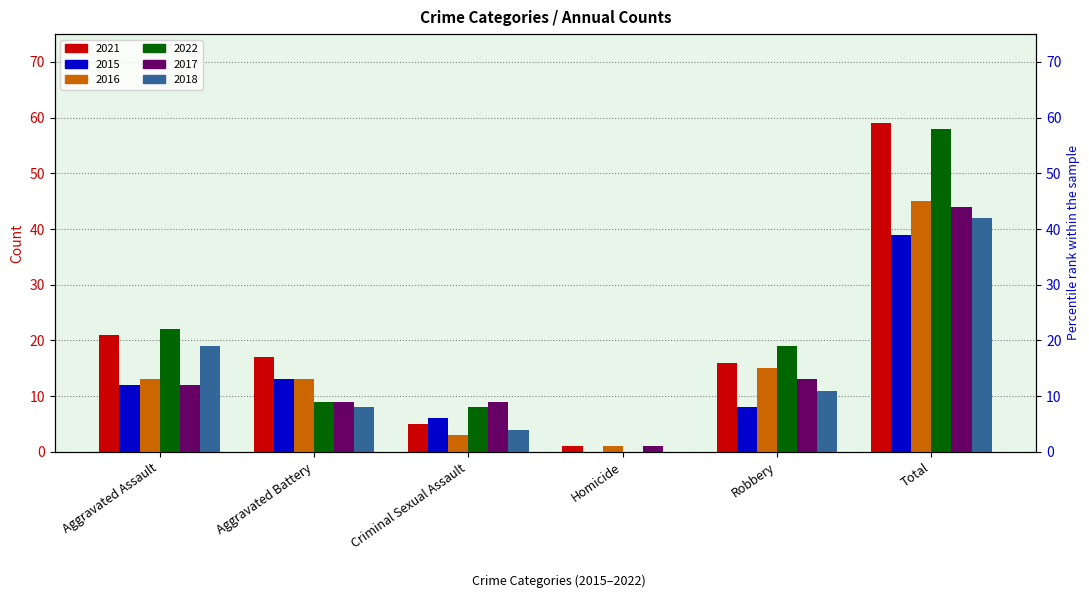

At which category is the sum across all series the highest?

Total